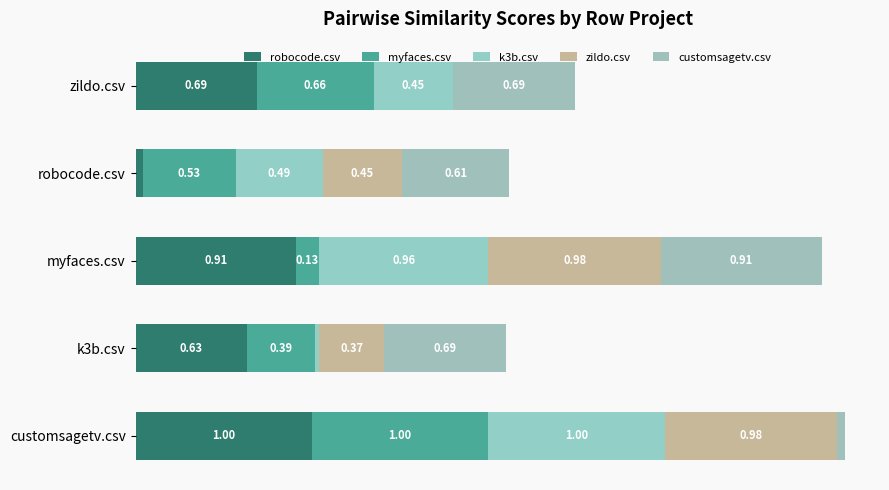

Reading left to right, list all the values displayed in this chart.

robocode.csv: 1.0	0.6	0.9	0.0	0.7
myfaces.csv: 1.0	0.4	0.1	0.5	0.7
k3b.csv: 1.0	0.0	1.0	0.5	0.5
zildo.csv: 1.0	0.4	1.0	0.5	0.0
customsagetv.csv: 0.0	0.7	0.9	0.6	0.7